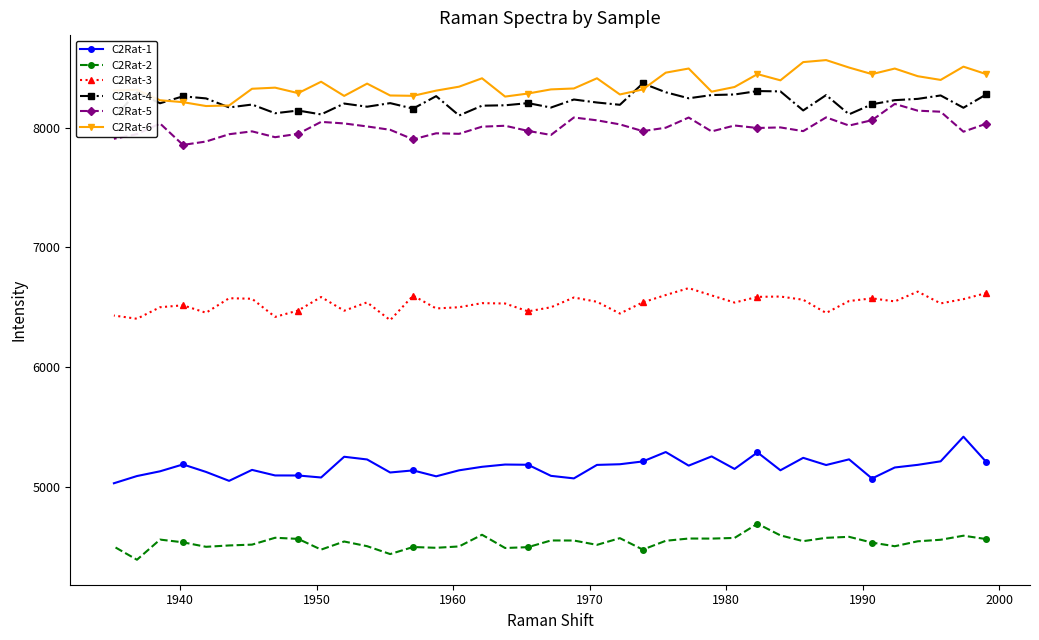

What is the highest value of the C2Rat-3 series?

6660.1